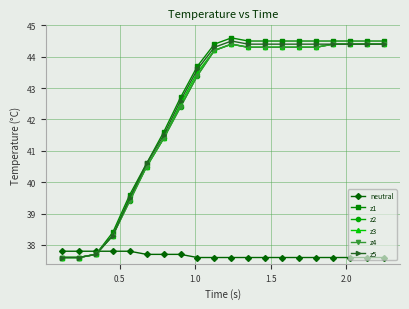

What is the greatest value displayed?

44.6